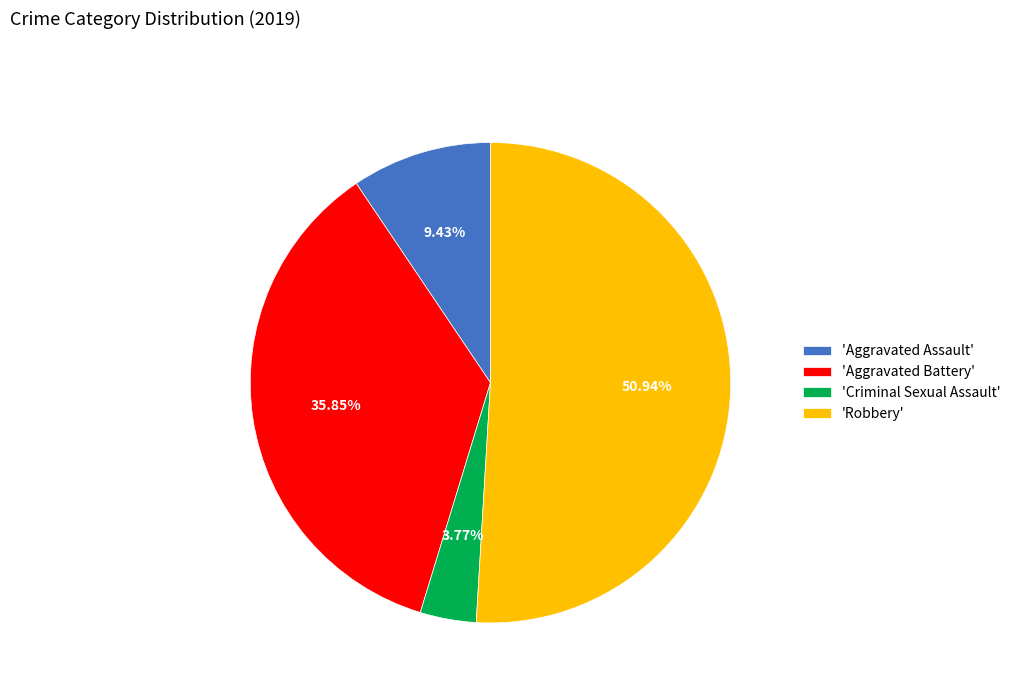

To the nearest percent, what is the difference between the largest and smallest slice percentages?

47%